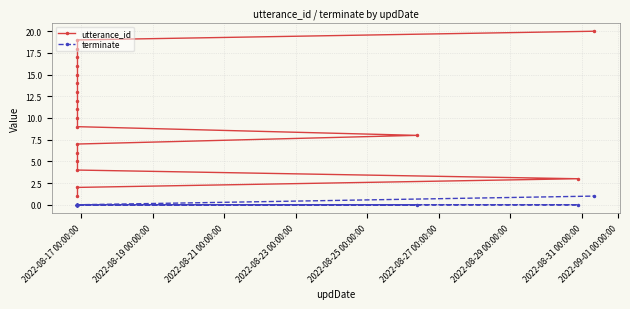

What is the difference between the second highest and minimum values in the utterance_id series?

18